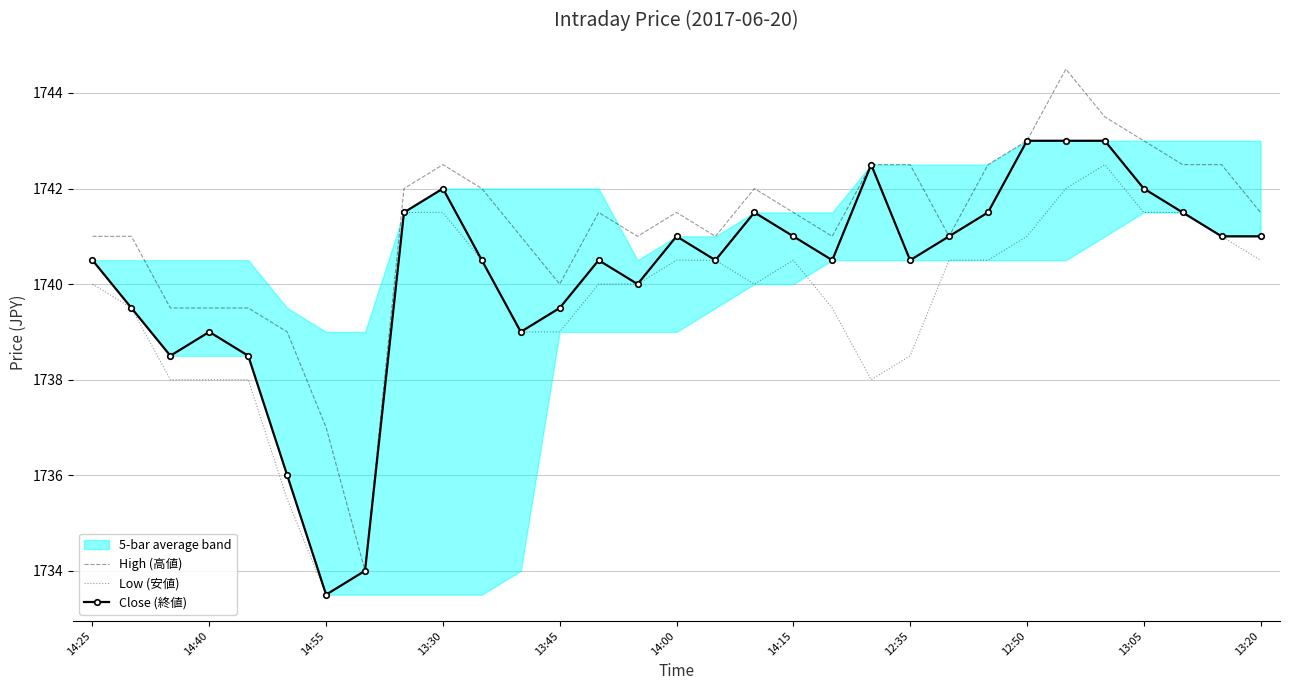

At which label does Close (終値) reach its minimum?

14:55